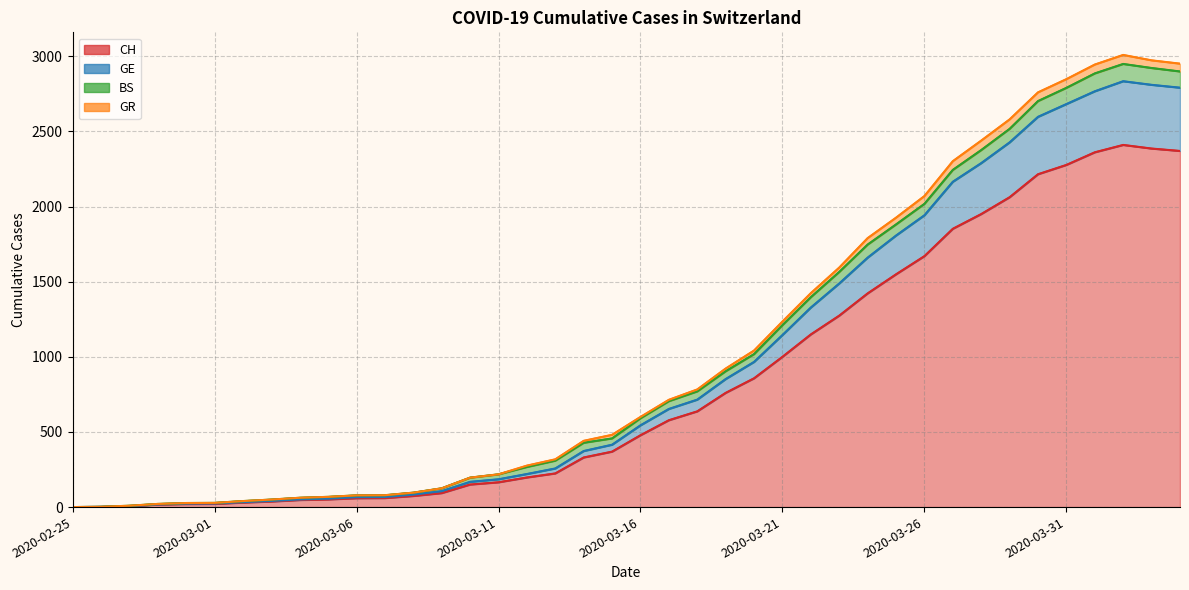

True or false: GE and CH intersect in this chart.

False